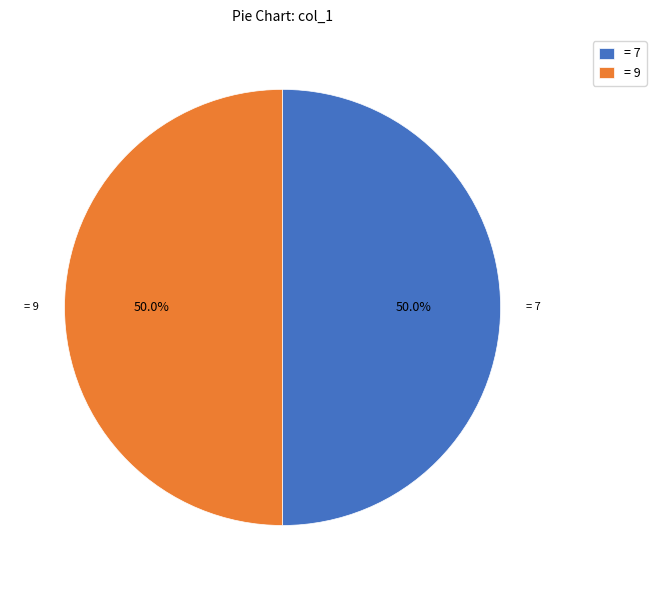

Approximately how many times larger is the value at = 9 compared to = 7?

1.0